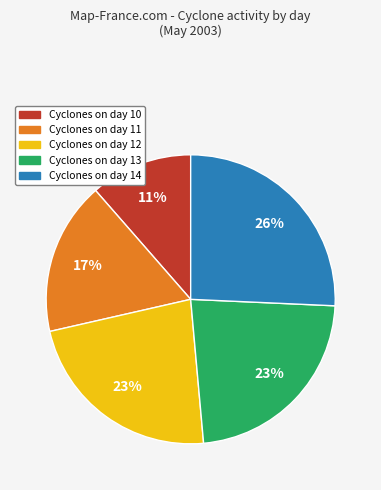

To the nearest percent, what is the average slice percentage?

20%